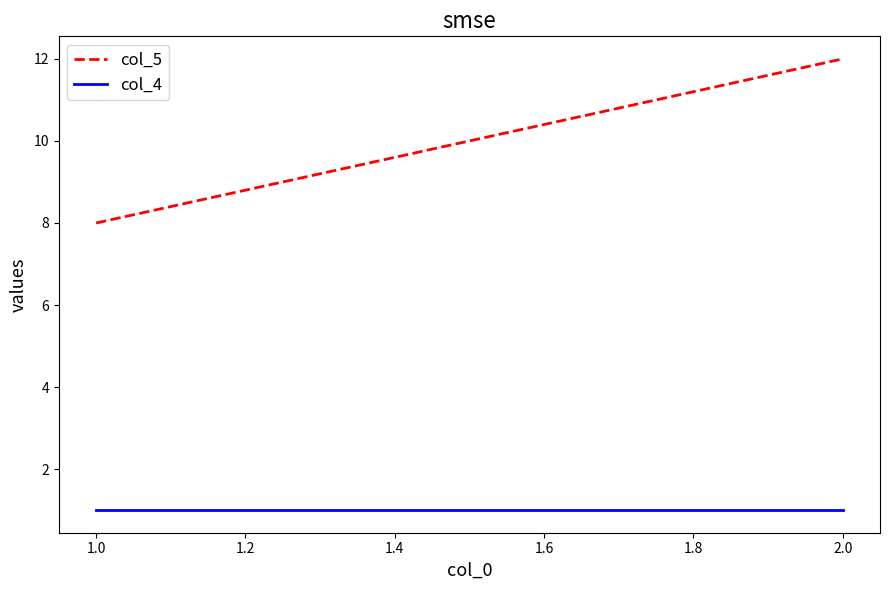

Which series changed the most between 1.0 and 2.0?

col_5